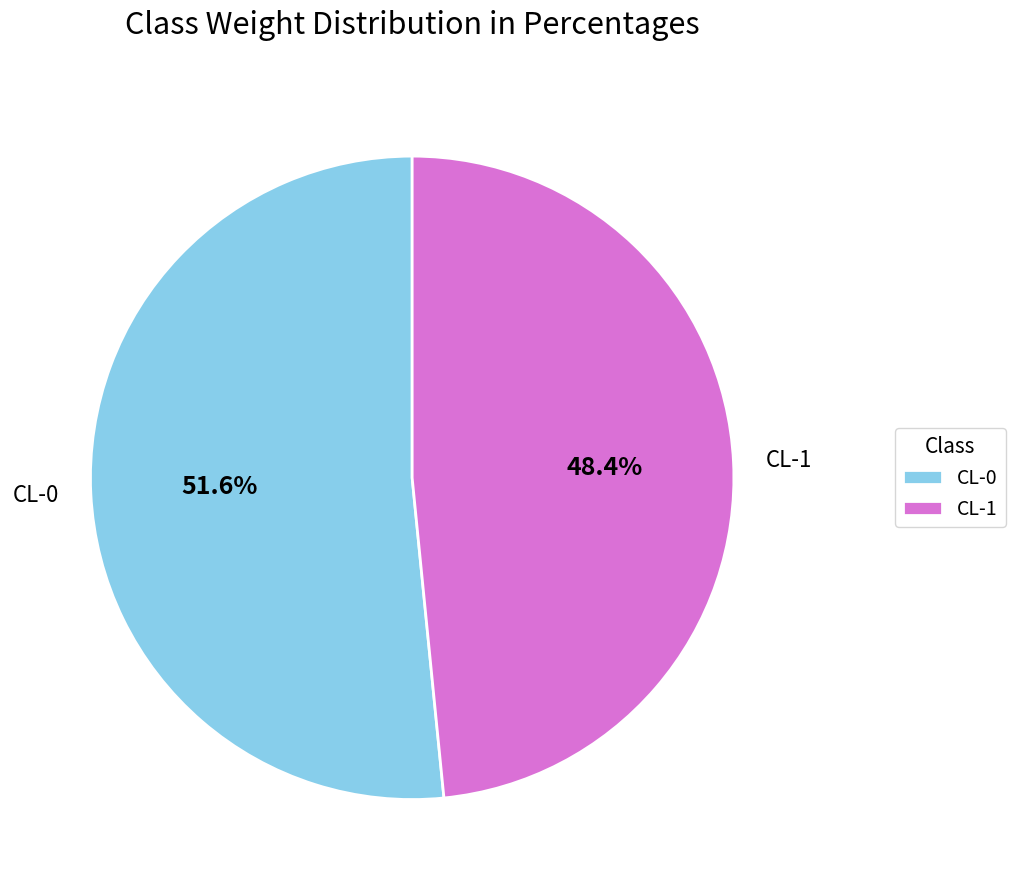

Which category accounts for the majority?

CL-0